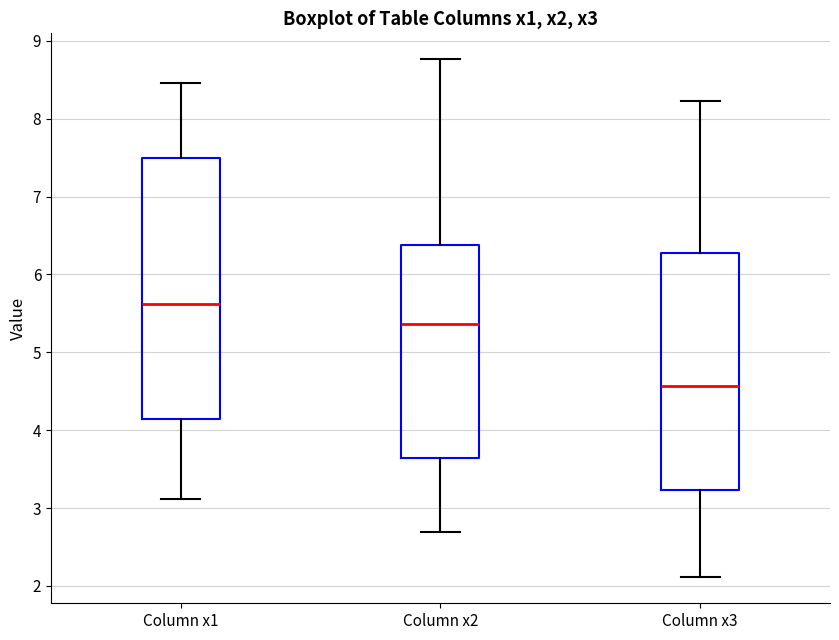

Where is the upper edge of the box for Column x3 on the y-axis? The values are not printed on the chart, so give them approximately, as read against the axis.

6.3